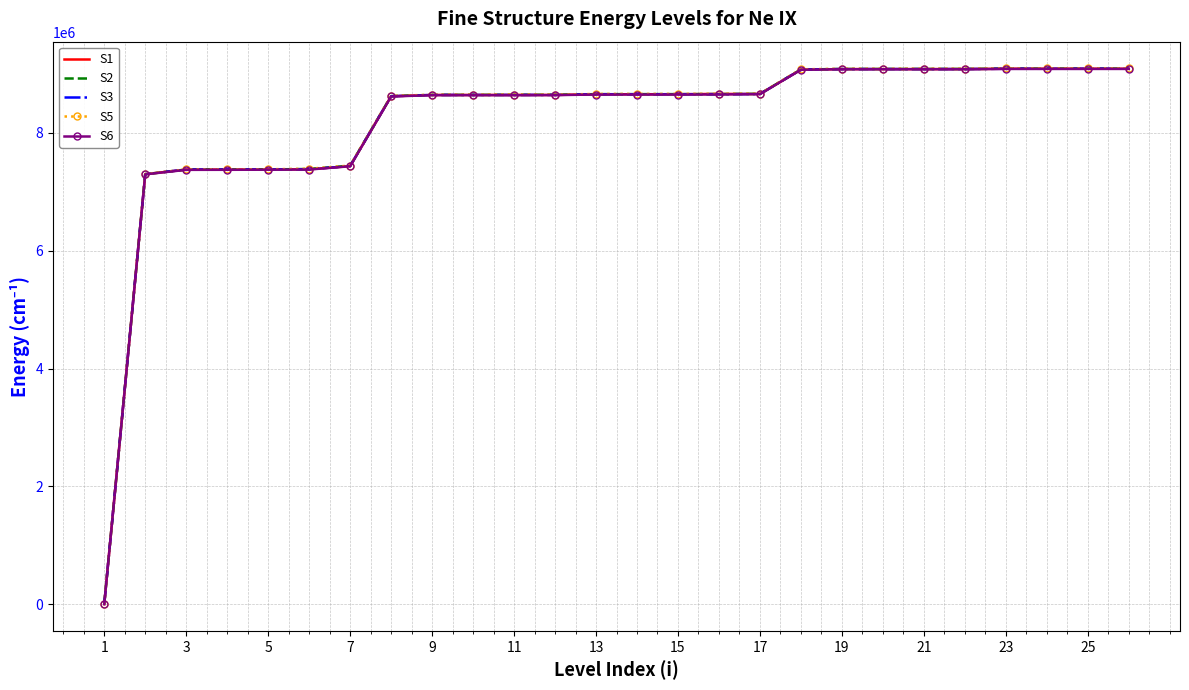

What is the difference between the maximum and minimum values in the S1 series?

9090390.0